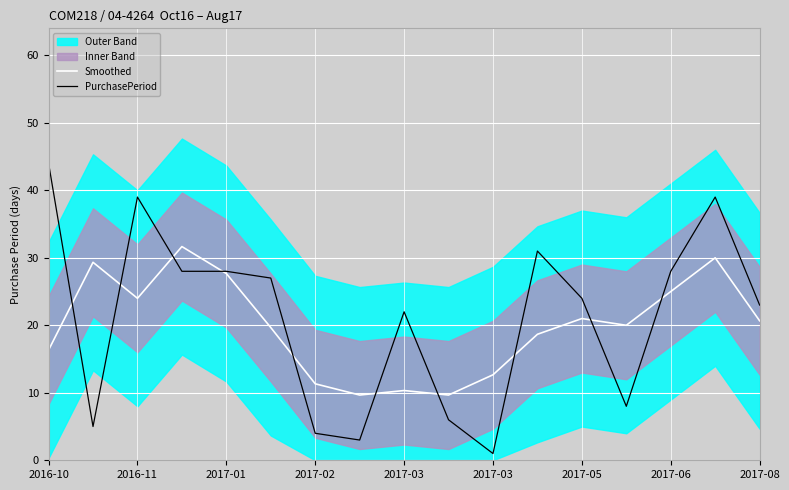

What is the sum of the PurchasePeriod values at 2016-10 and 2016-11?

83.0